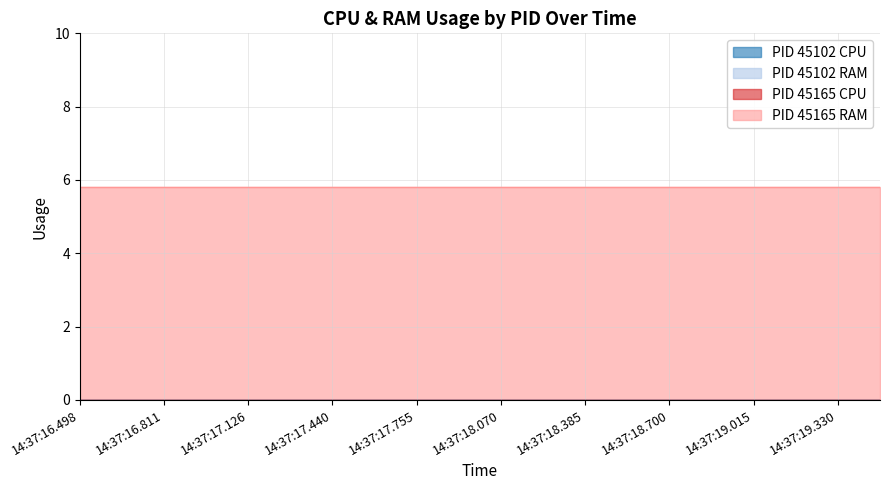

Reading right to left, transcribe all the data shown in this chart.

PID 45102 CPU: 0.0	0.0	0.0	0.0	0.0	0.0	0.0	0.0	0.0	0.0	0.0	0.0	0.0	0.0	0.0	0.0	0.0	0.0	0.0	0.0
PID 45102 RAM: 0.0	0.0	0.0	0.0	0.0	0.0	0.0	0.0	0.0	0.0	0.0	0.0	0.0	0.0	0.0	0.0	0.0	0.0	0.0	0.0
PID 45165 CPU: 0.0	0.0	0.0	0.0	0.0	0.0	0.0	0.0	0.0	0.0	0.0	0.0	0.0	0.0	0.0	0.0	0.0	0.0	0.0	0.0
PID 45165 RAM: 5.8	5.8	5.8	5.8	5.8	5.8	5.8	5.8	5.8	5.8	5.8	5.8	5.8	5.8	5.8	5.8	5.8	5.8	5.8	5.8